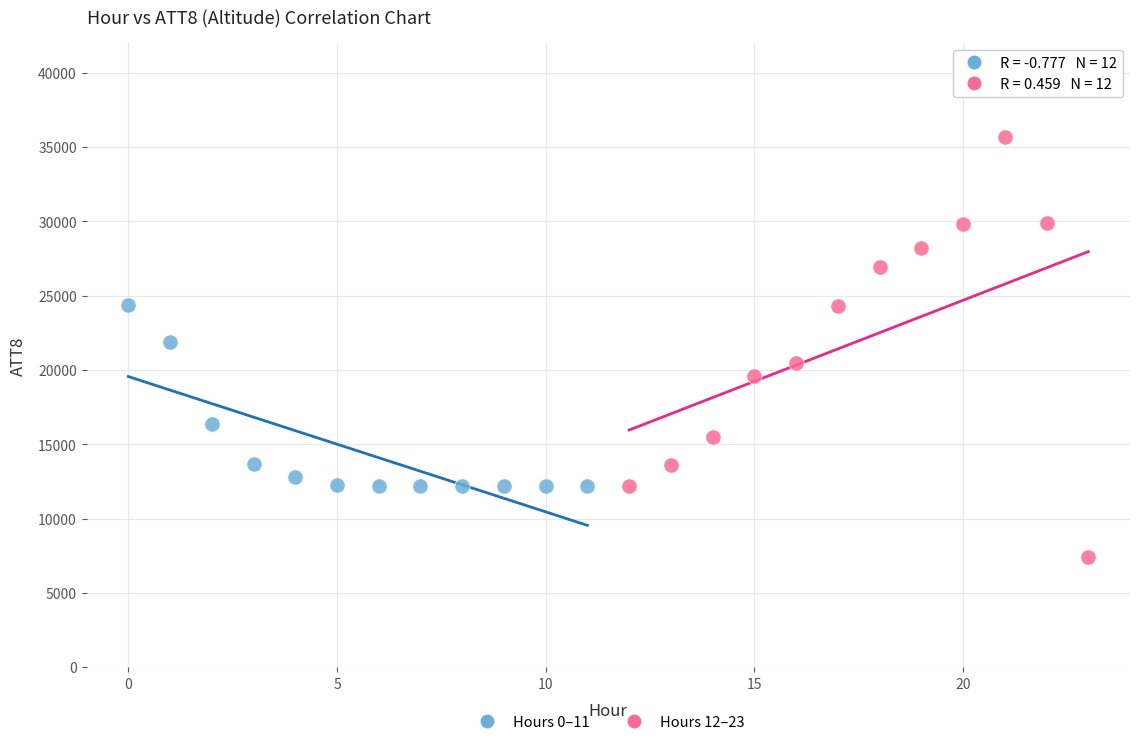

Which series contains the lowest Y value?

Hours 12–23